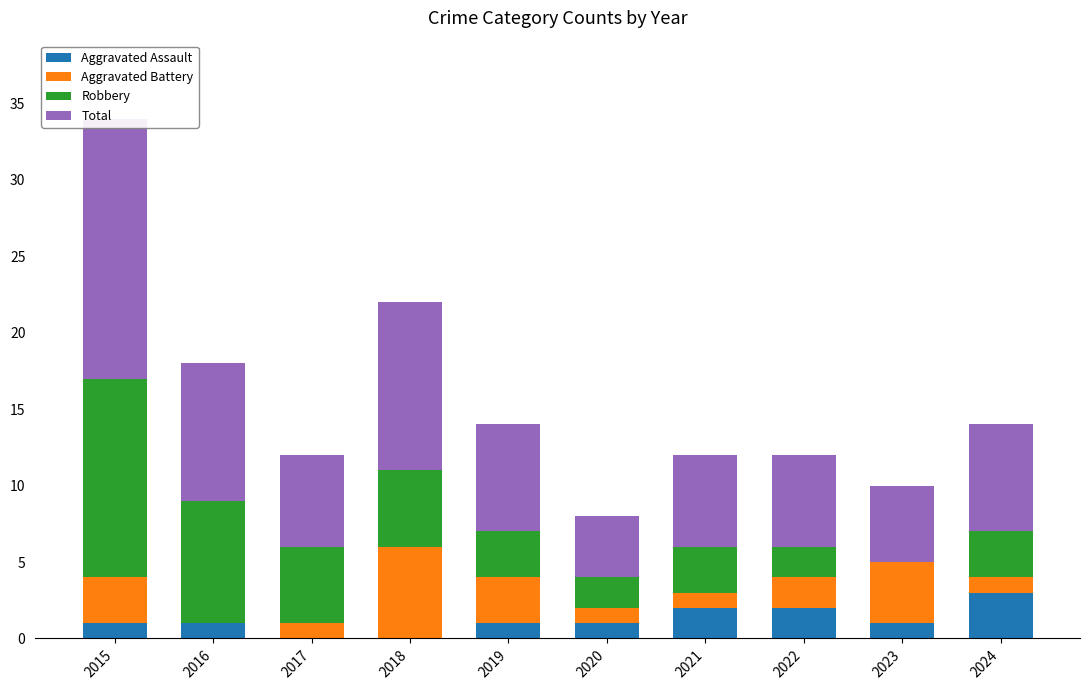

Which label corresponds to the largest value in the chart?

2015